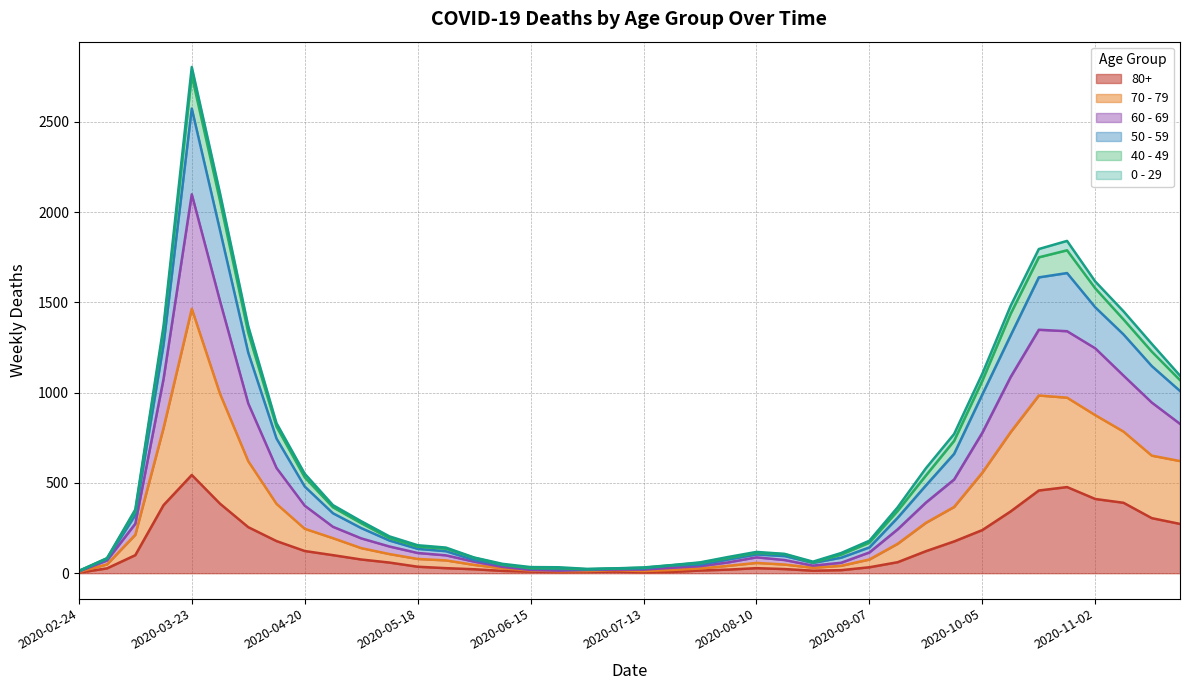

At which label does 80+ reach its peak?

2020-03-23